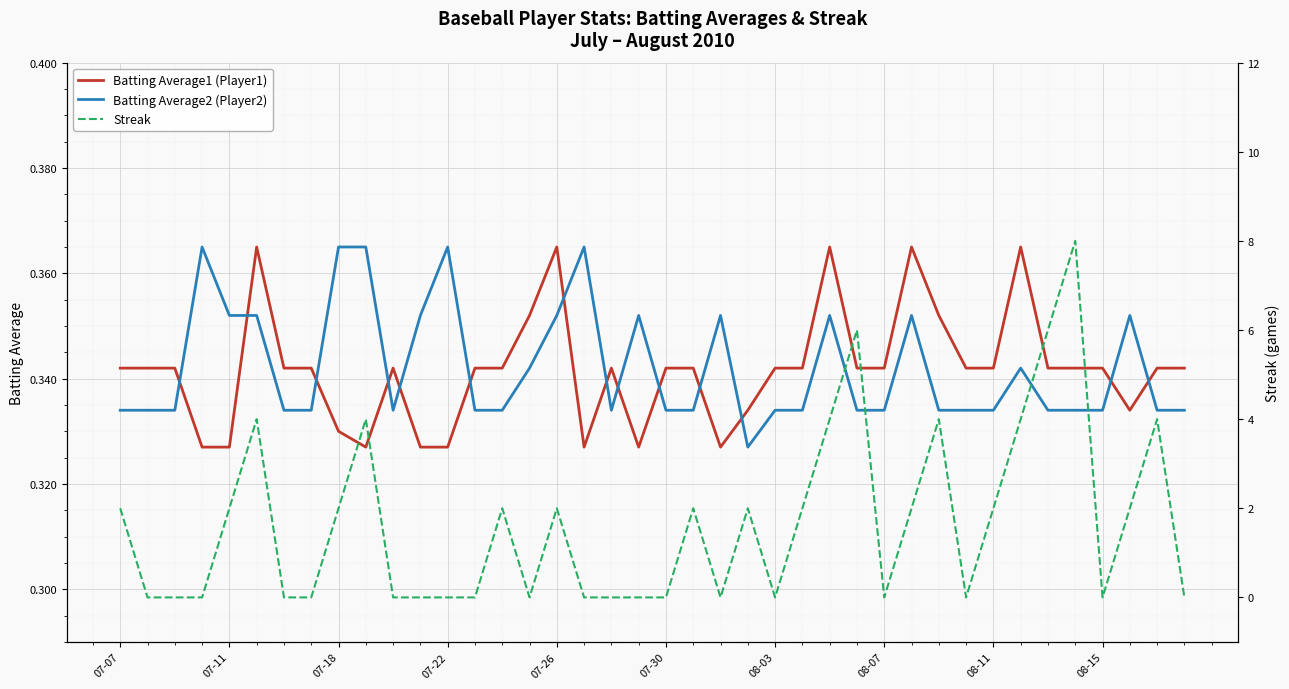

Is it true that Batting Average2 (Player2) equals 0.2 at 07-18?

False